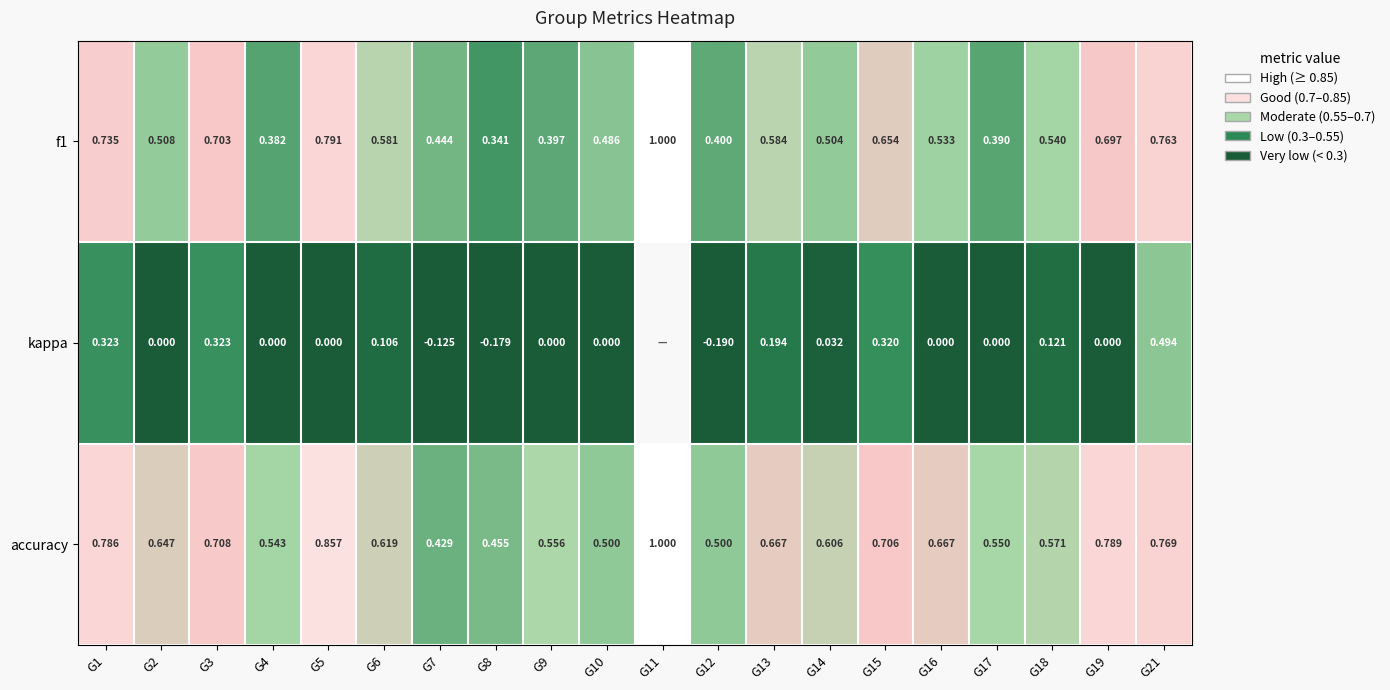

Is it true that f1 equals 0.7 at G7?

False